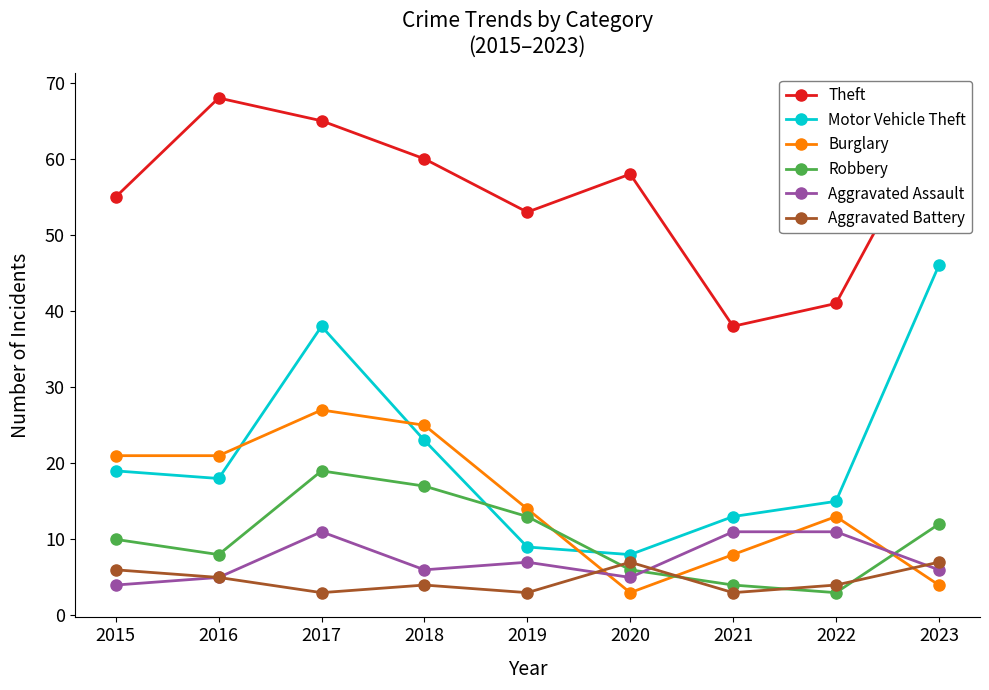

Where is the first local minimum for Theft?

2019